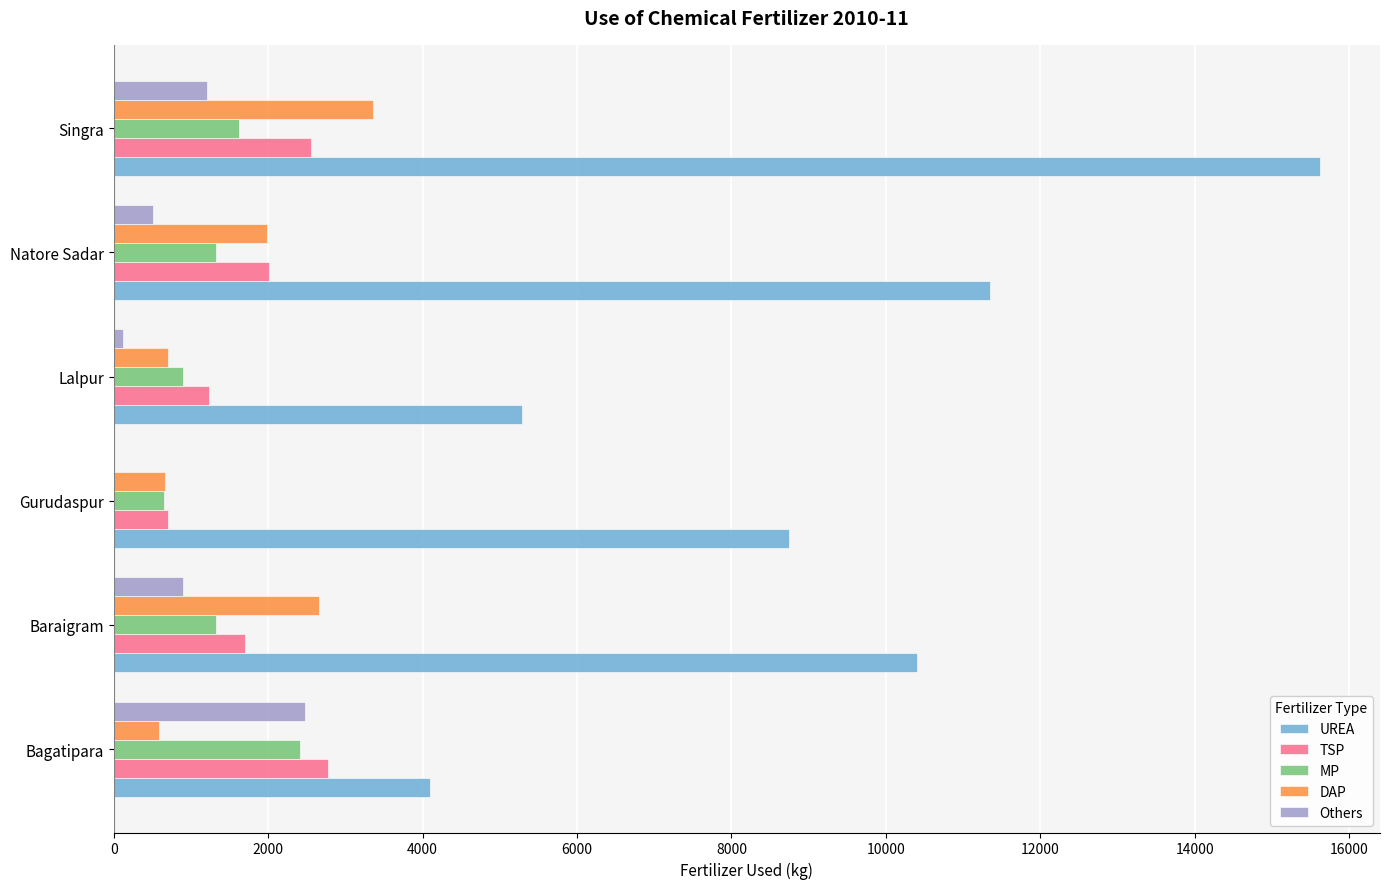

Which category has the highest value across all series?

Singra